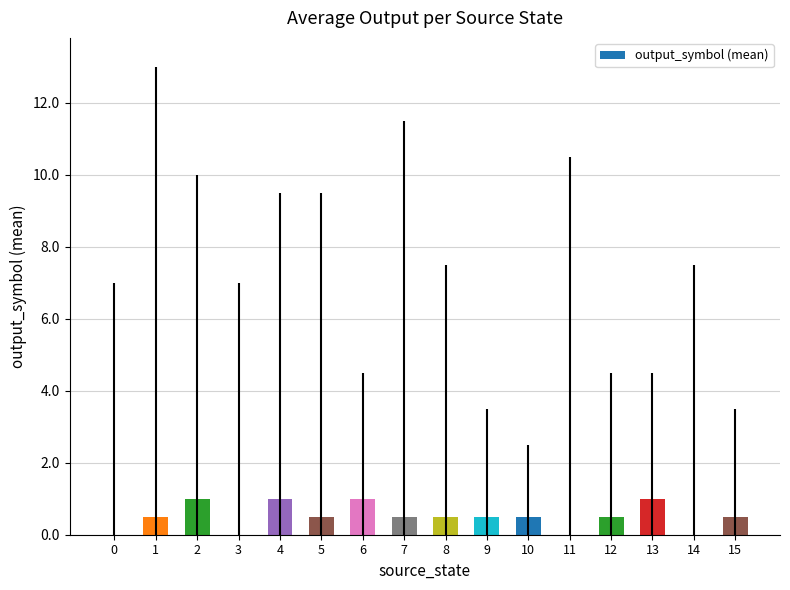

Which has a higher value, 14 or 13?

13